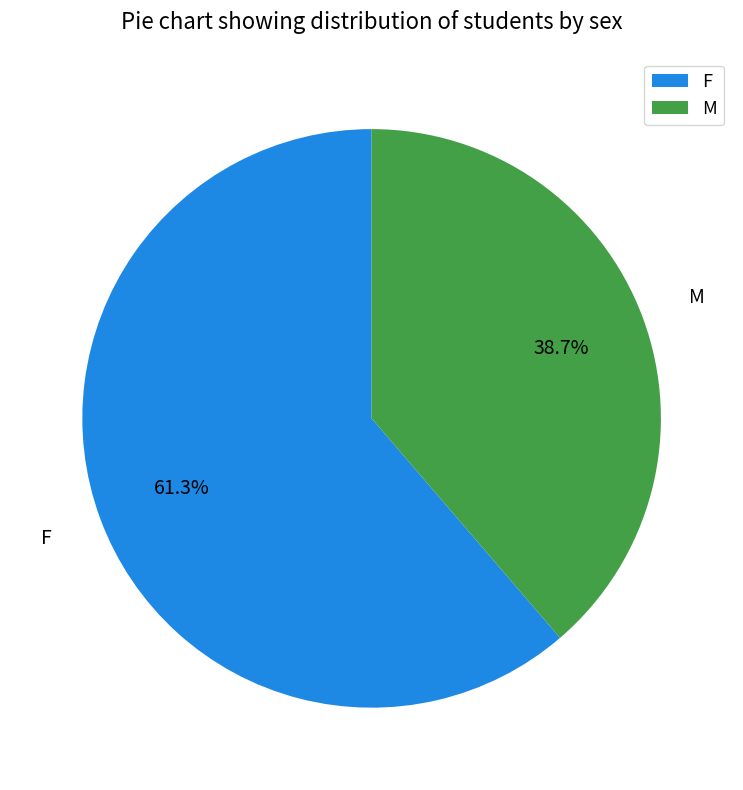

To the nearest percent, what percentage of the pie is M?

39%